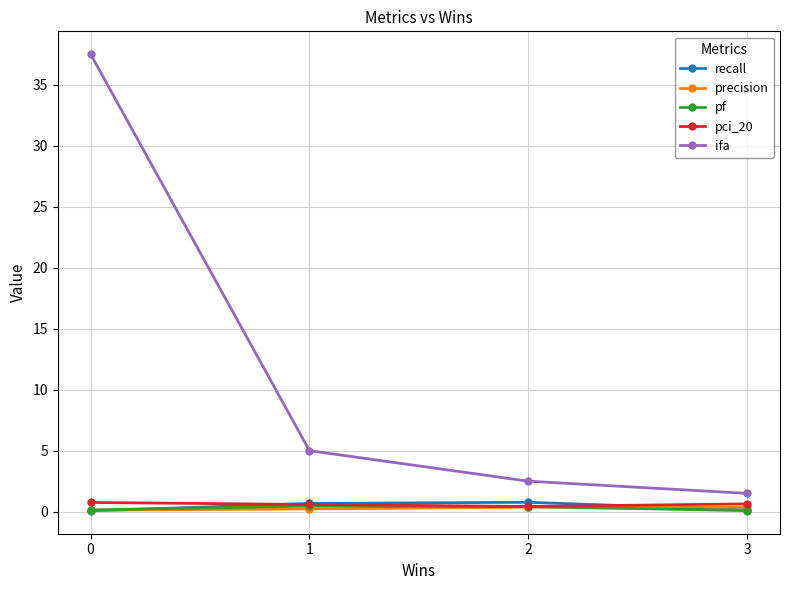

Which series changed the most between 0 and 2?

ifa